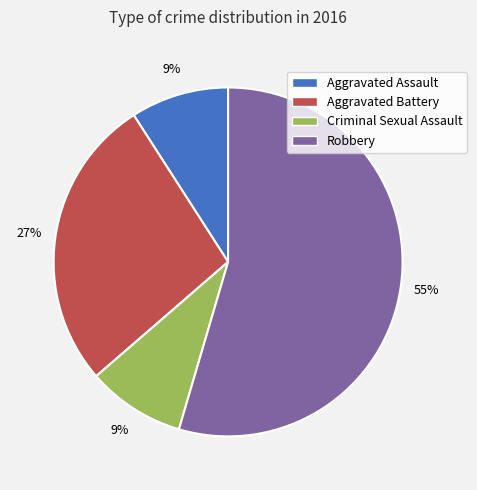

How many slices are in this pie chart?

4